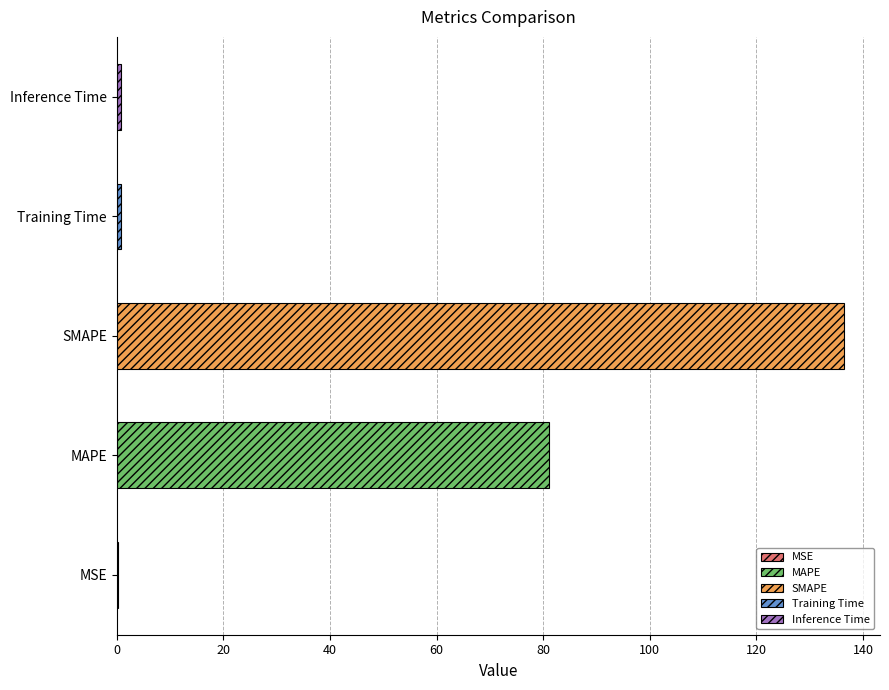

What position from the right is Training Time?

2